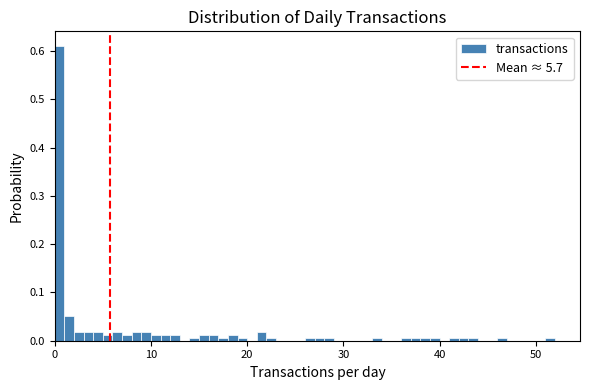

Around what value on the x-axis is the tallest bar? Give the approximate position of its centre, as read against the axis.

1